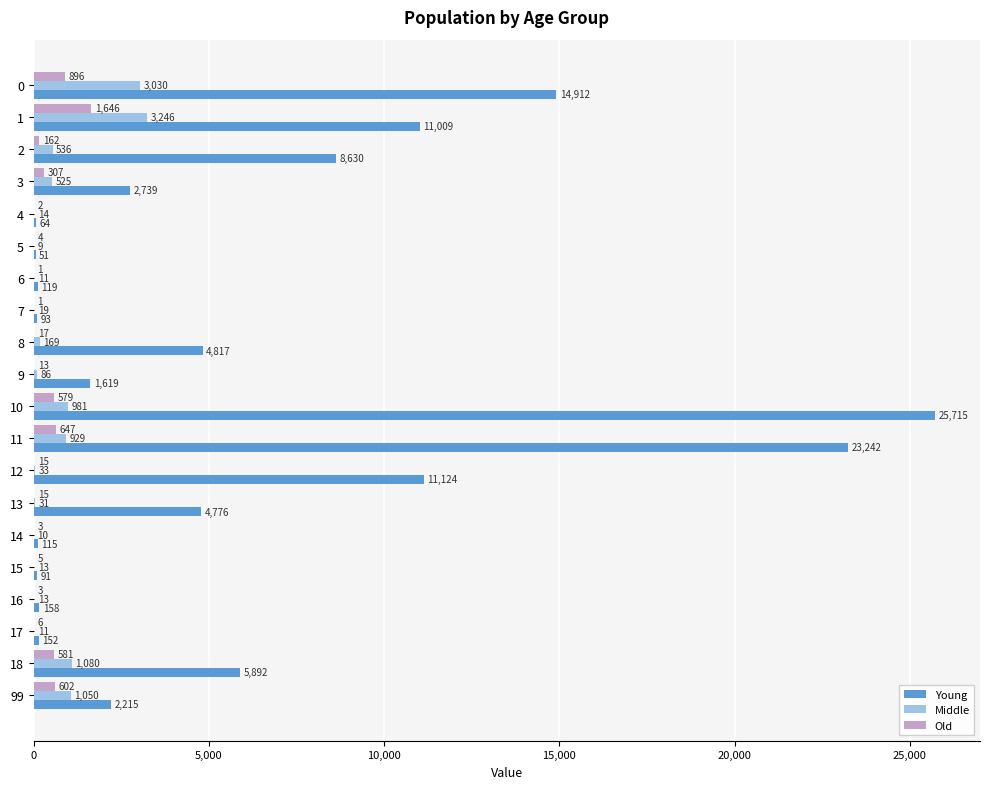

Is the value of Old at 12 greater than the value of Young at 9?

No